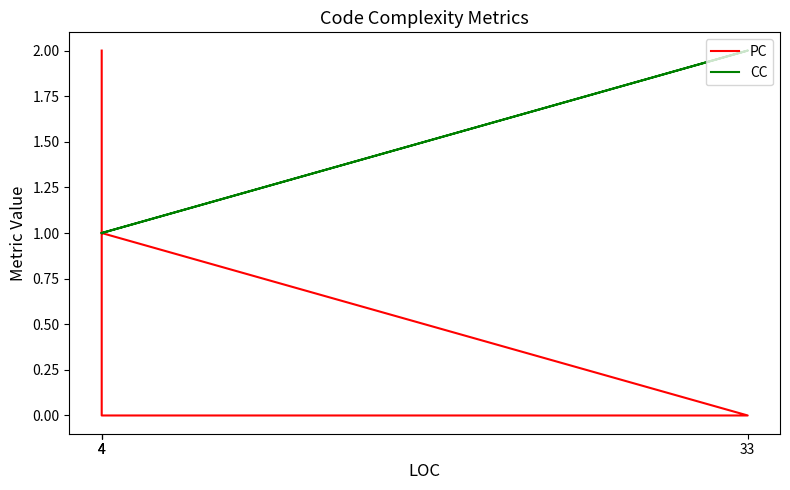

Which category has the lowest value across all series?

33